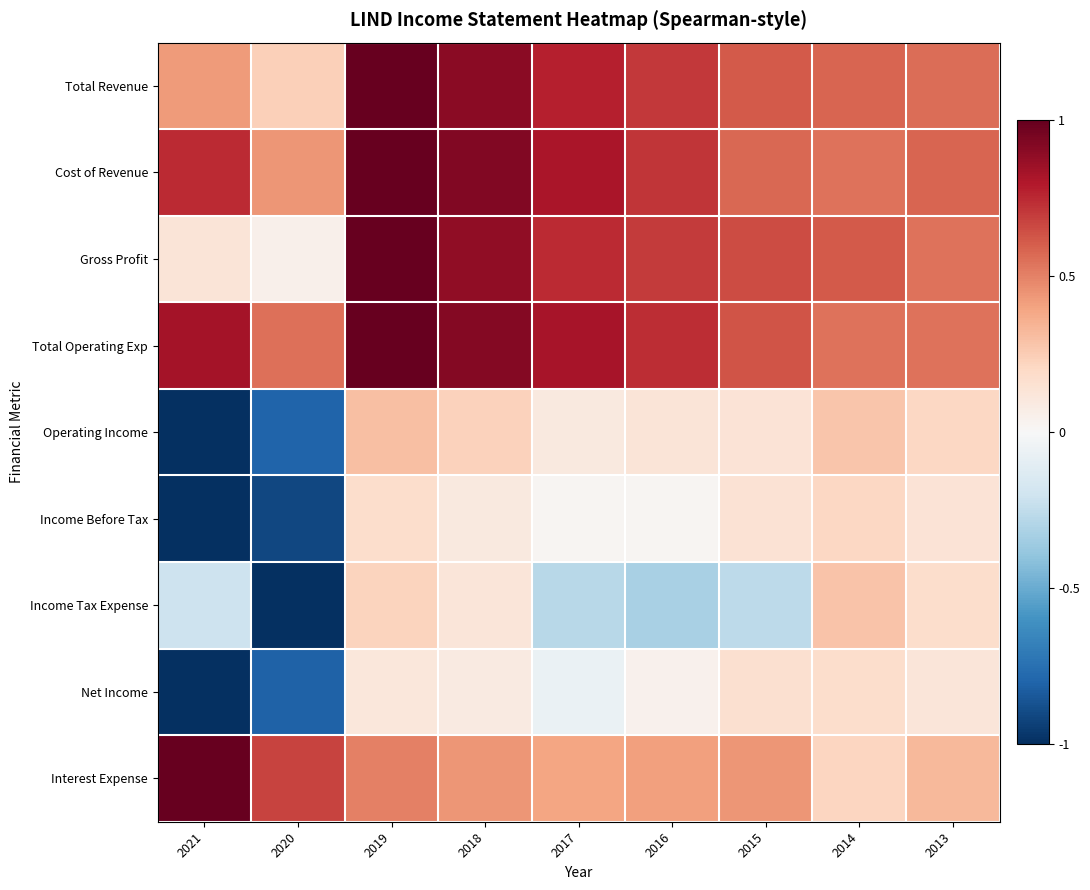

At how many categories does at least one series exceed 0?

9